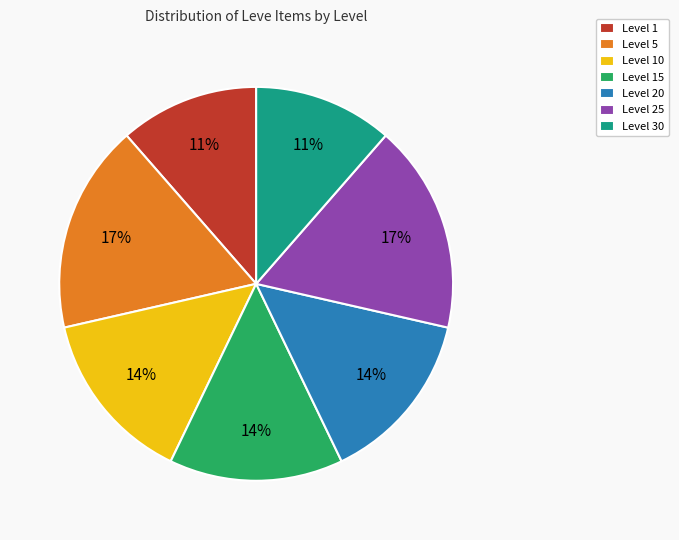

To the nearest percent, what is the average slice percentage?

14%